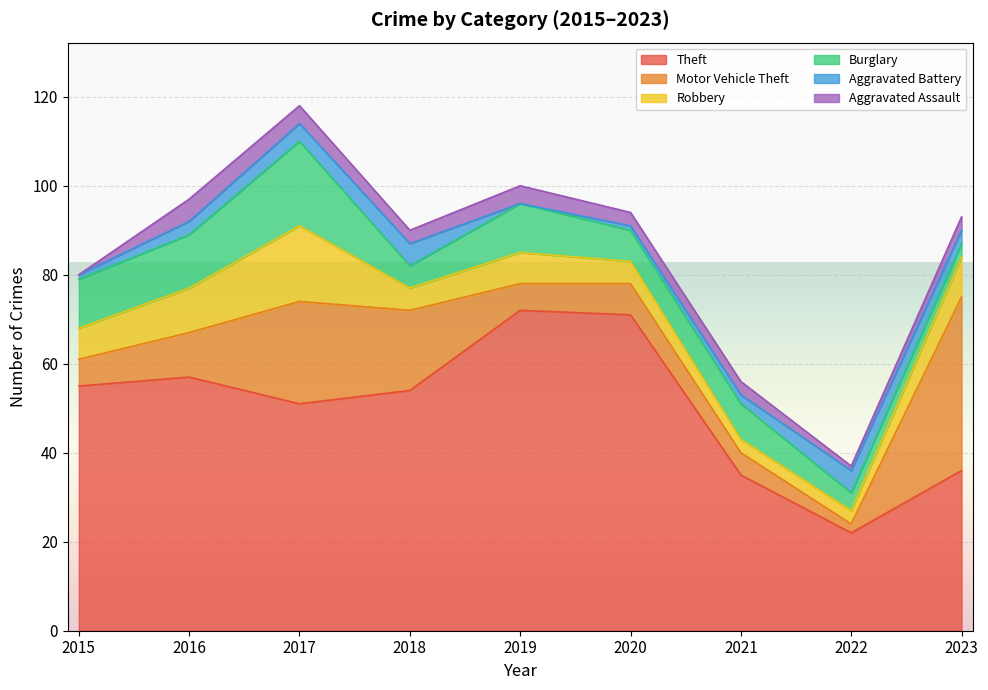

What is the value of the Theft point at the 9th from the left?

36